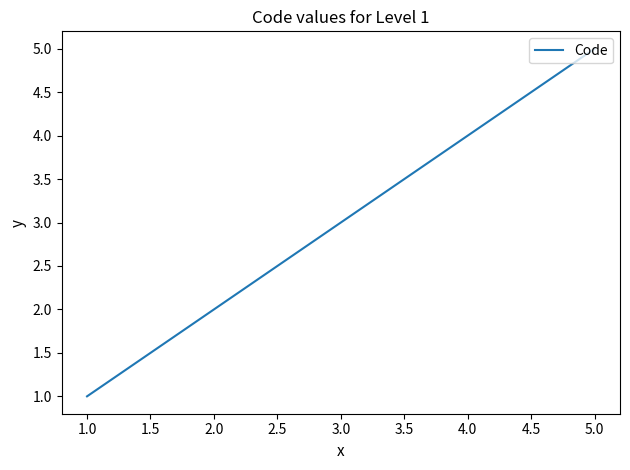

True or false: the data has more than 1 interior local peaks.

False